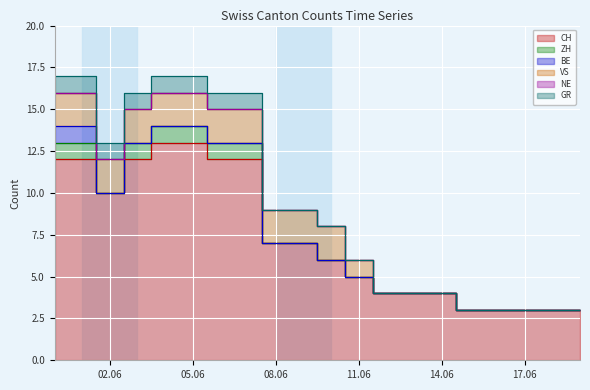

True or false: CH has a value of 2 at 2020-06-18.

False